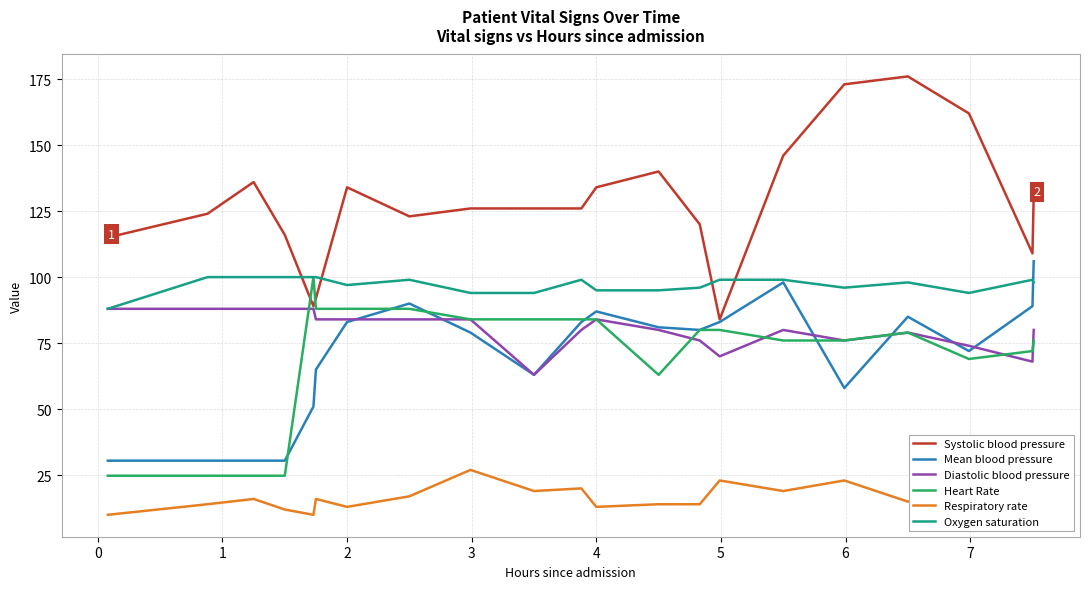

What is the sum of all Oxygen saturation values?

2040.0